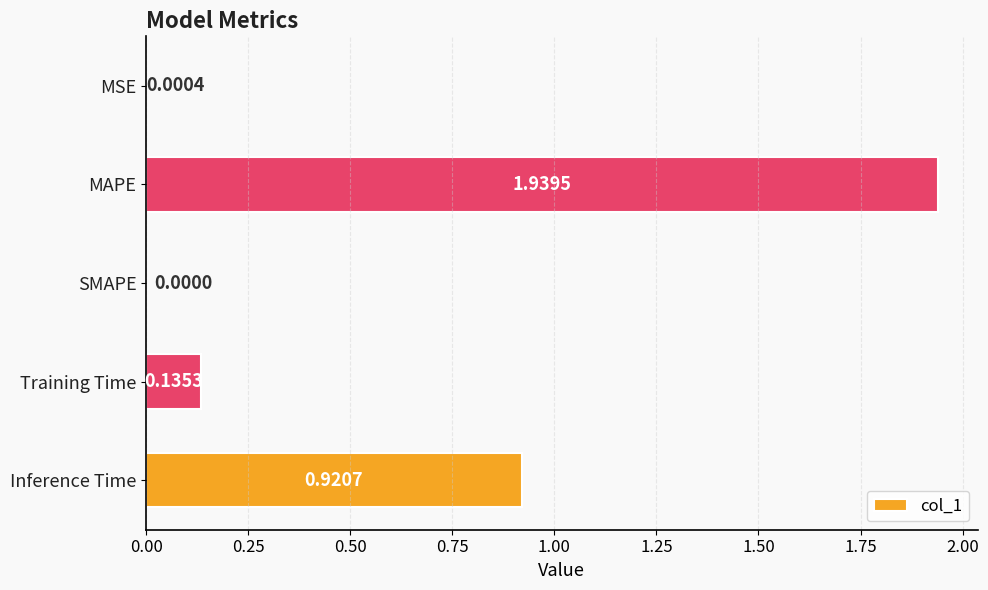

What is the sum of all values?

3.0